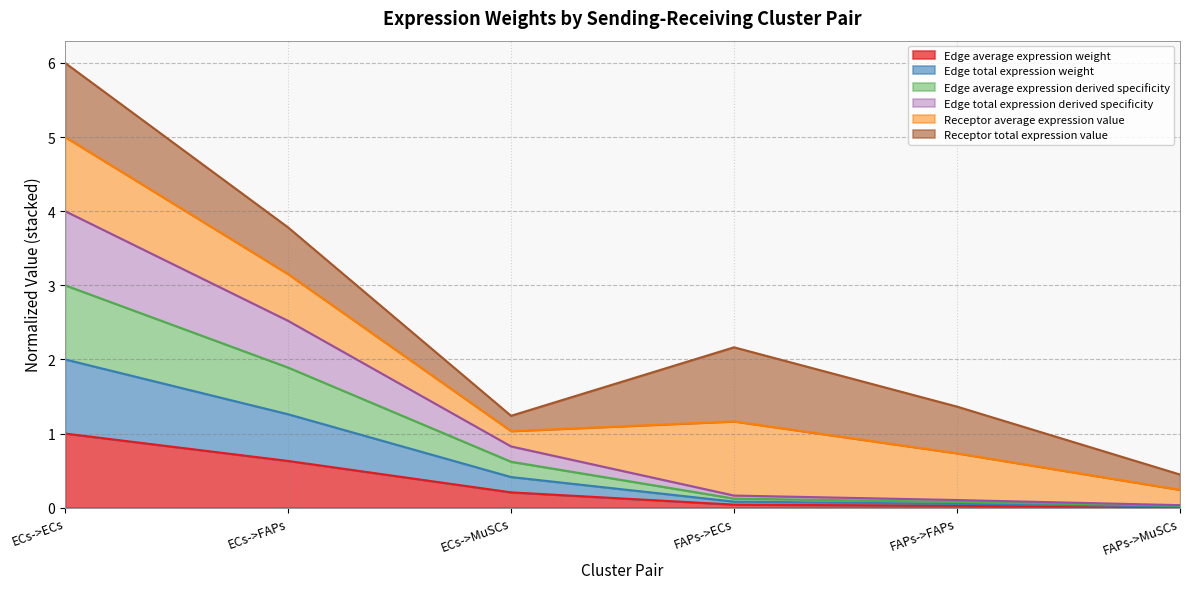

What is the sum of the Edge average expression derived specificity values at FAPs->MuSCs and FAPs->FAPs?

0.1